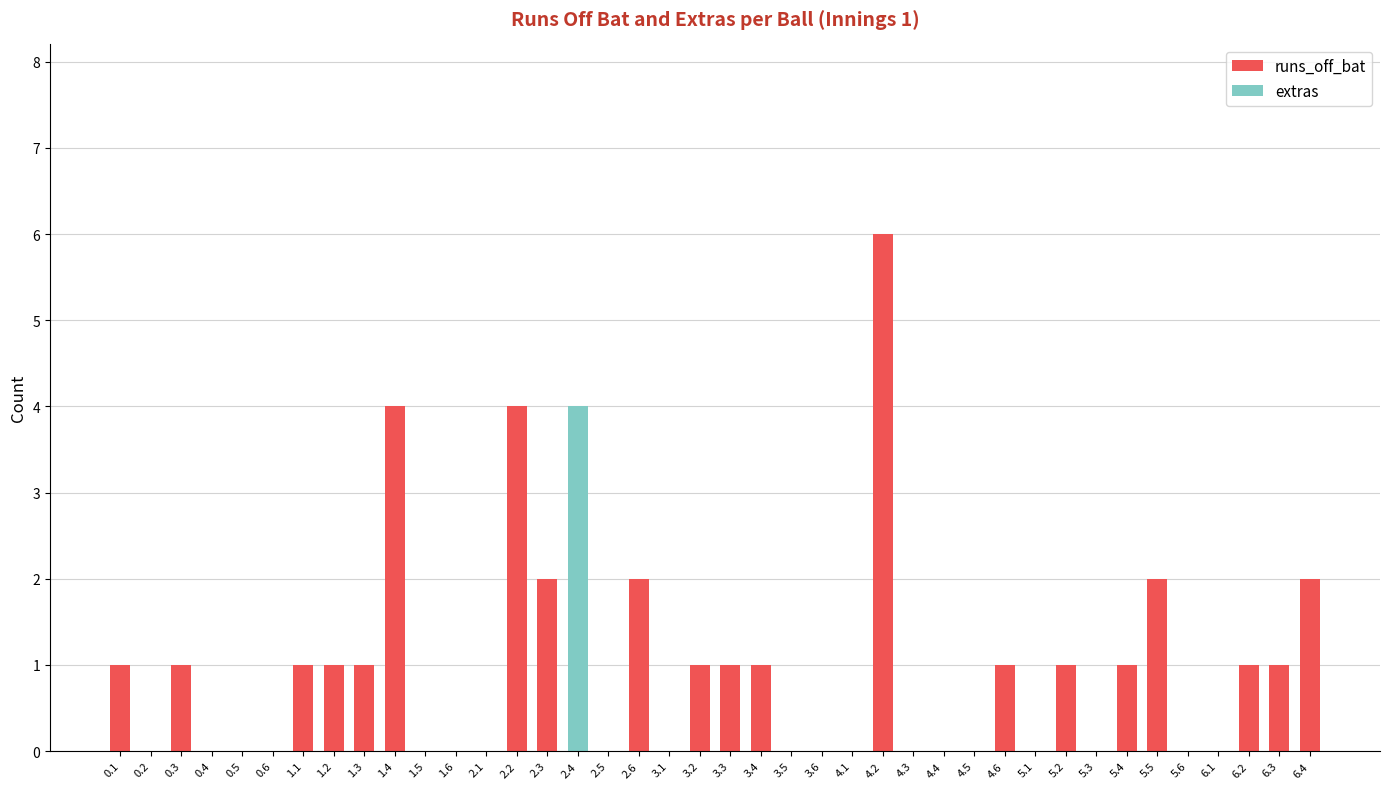

At which category is the sum across all series the highest?

4.2